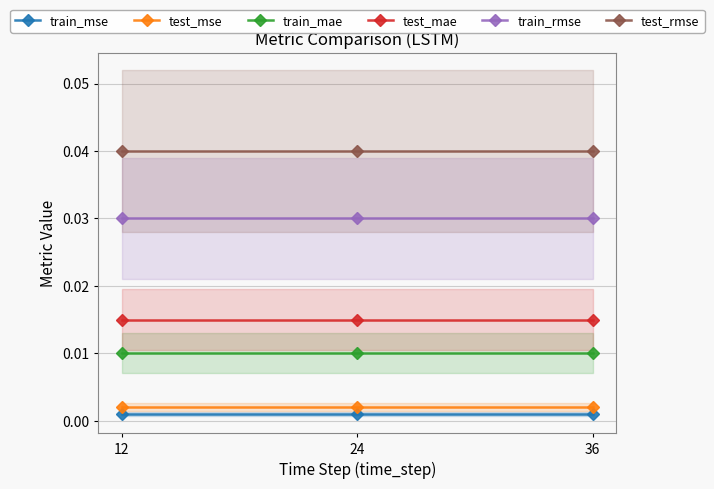

How many distinct data groups are displayed?

6